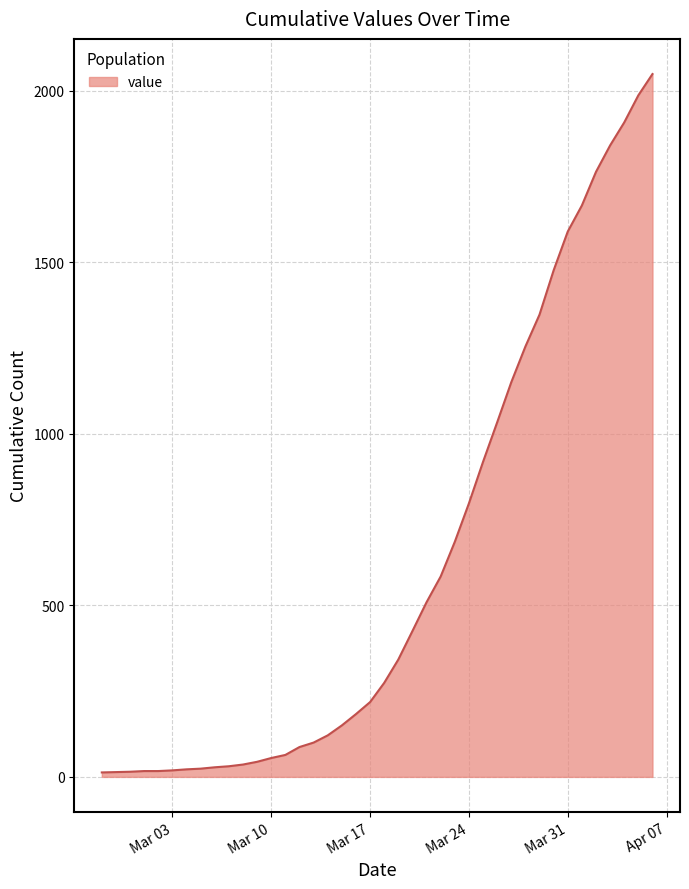

What is the difference between the maximum and minimum values?

2035